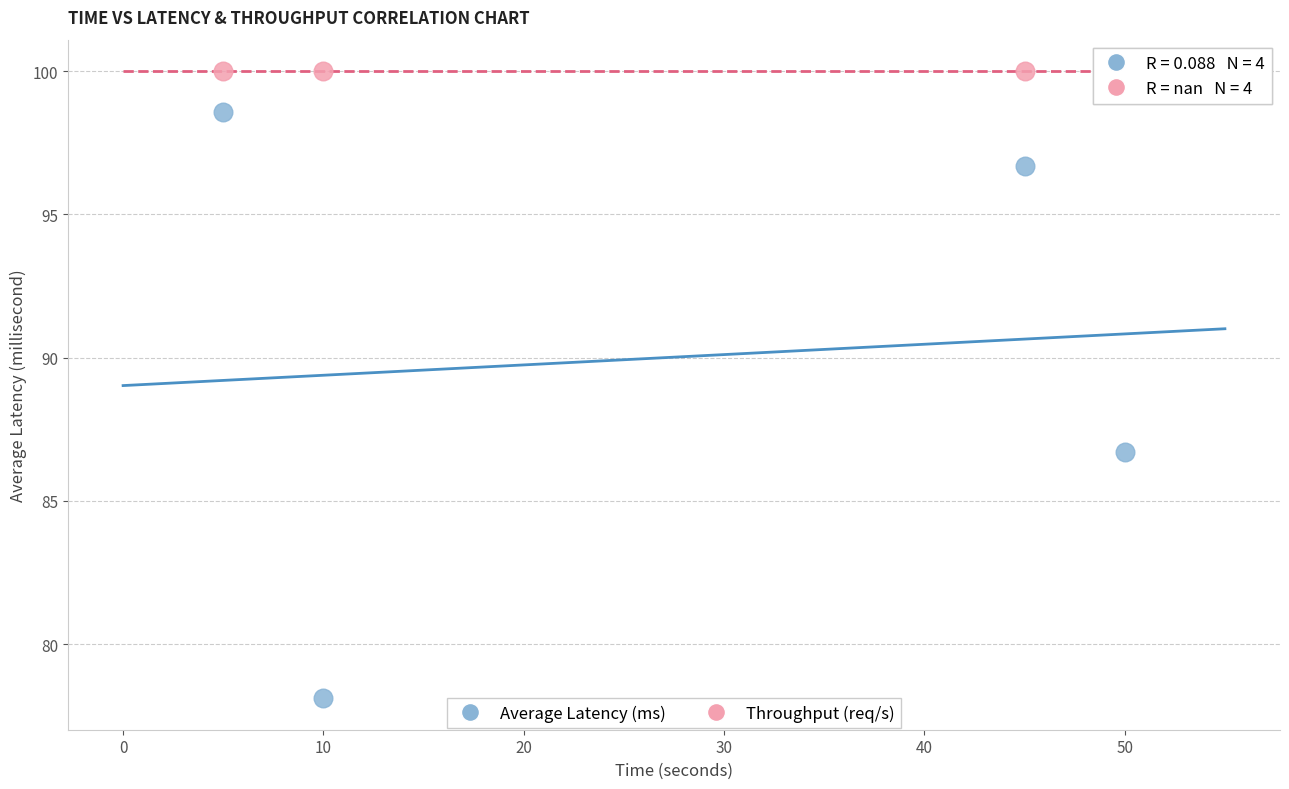

Across all data points, what is the average X value?

27.5